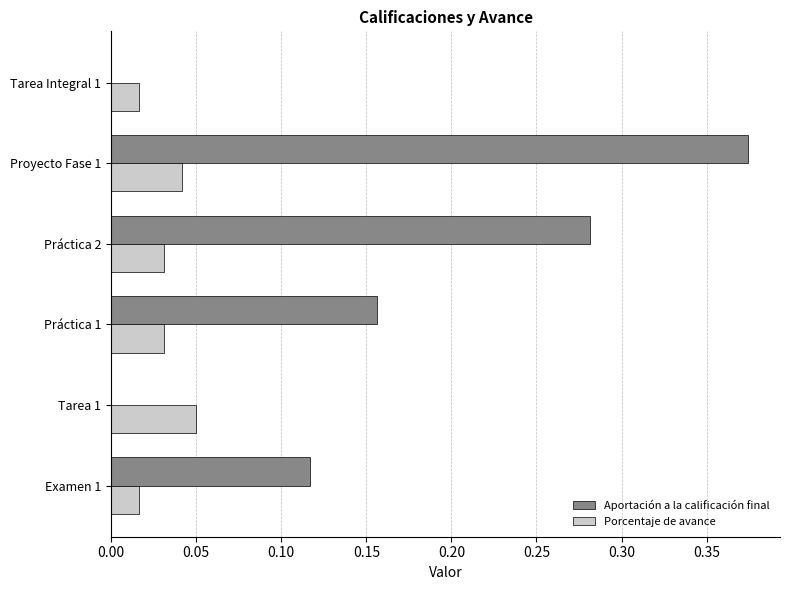

At which category is the sum across all series the highest?

Proyecto Fase 1